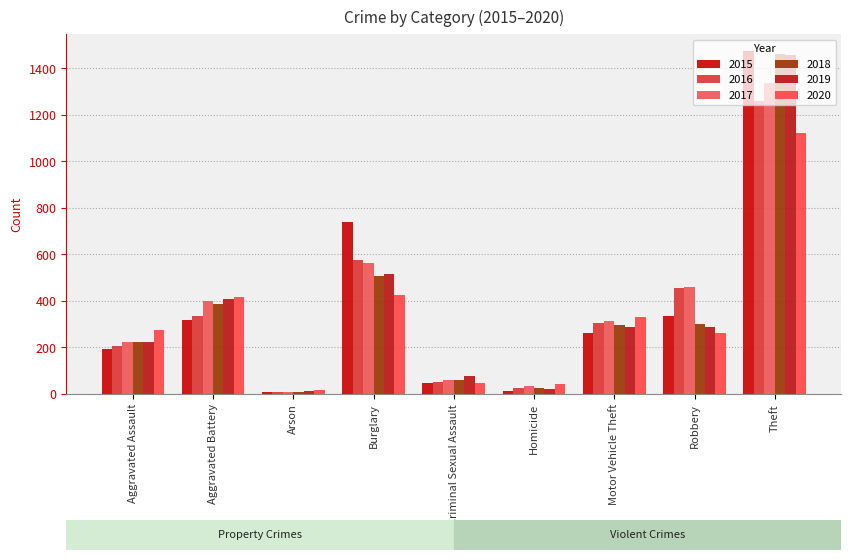

What is the sum of all 2015 values?

3392